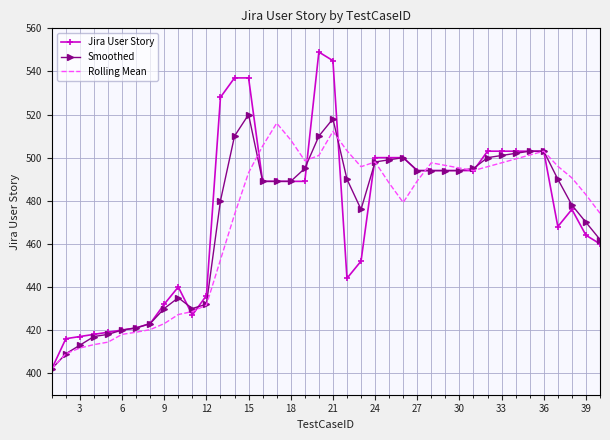

Which series has the largest range (max minus min)?

Jira User Story